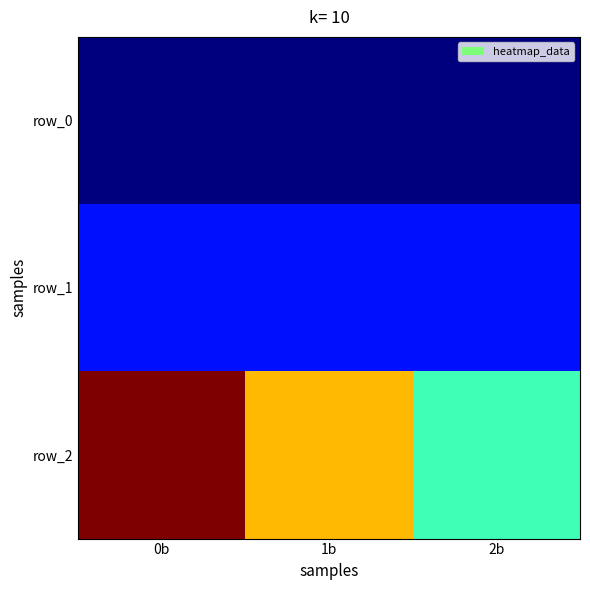

What is the lowest value of the row_1 series?

2